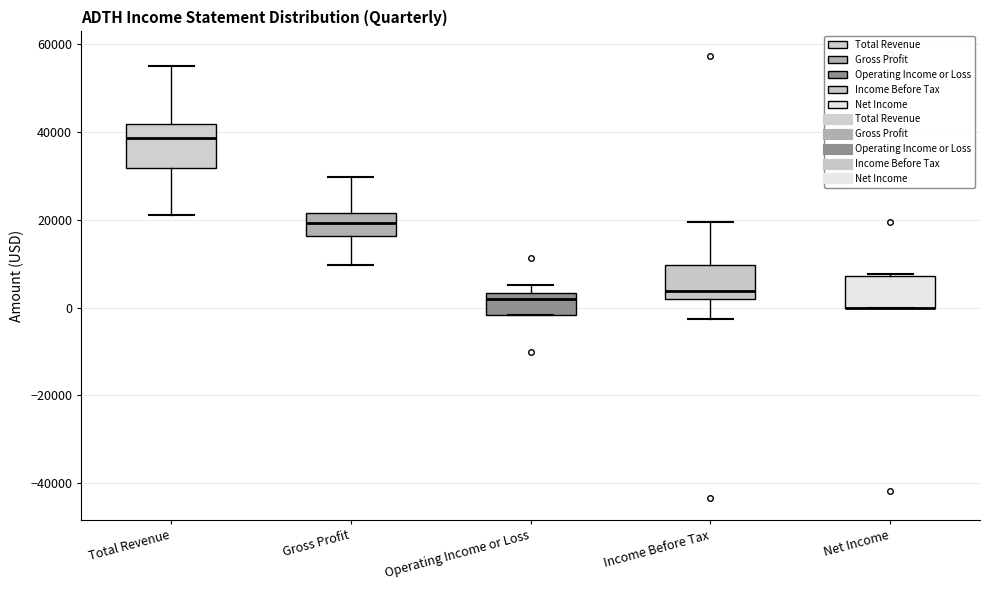

Reading left to right, read every box against the y-axis: the position of its median line, the range the box covers, and the ends of its whiskers. The values are not printed on the chart, so give them approximately, as read against the axis.

Total Revenue: median 38000, box 32000 to 42000, whiskers 22000 to 56000
Gross Profit: median 20000, box 16000 to 22000, whiskers 10000 to 30000
Operating Income or Loss: median 2000, box -2000 to 4000, whiskers -2000 to 6000
Income Before Tax: median 4000, box 2000 to 10000, whiskers -2000 to 20000
Net Income: median 0 (drawn on the box's lower edge), box 0 to 8000, whiskers 0 to 8000